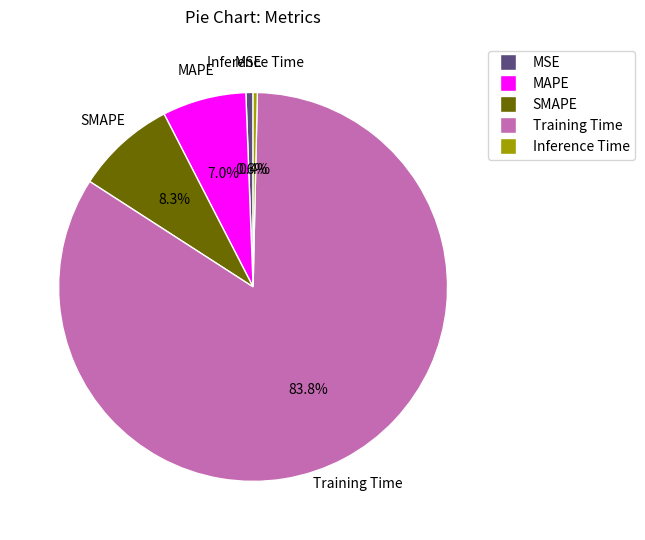

Is it true that MSE is 1% of the pie?

True